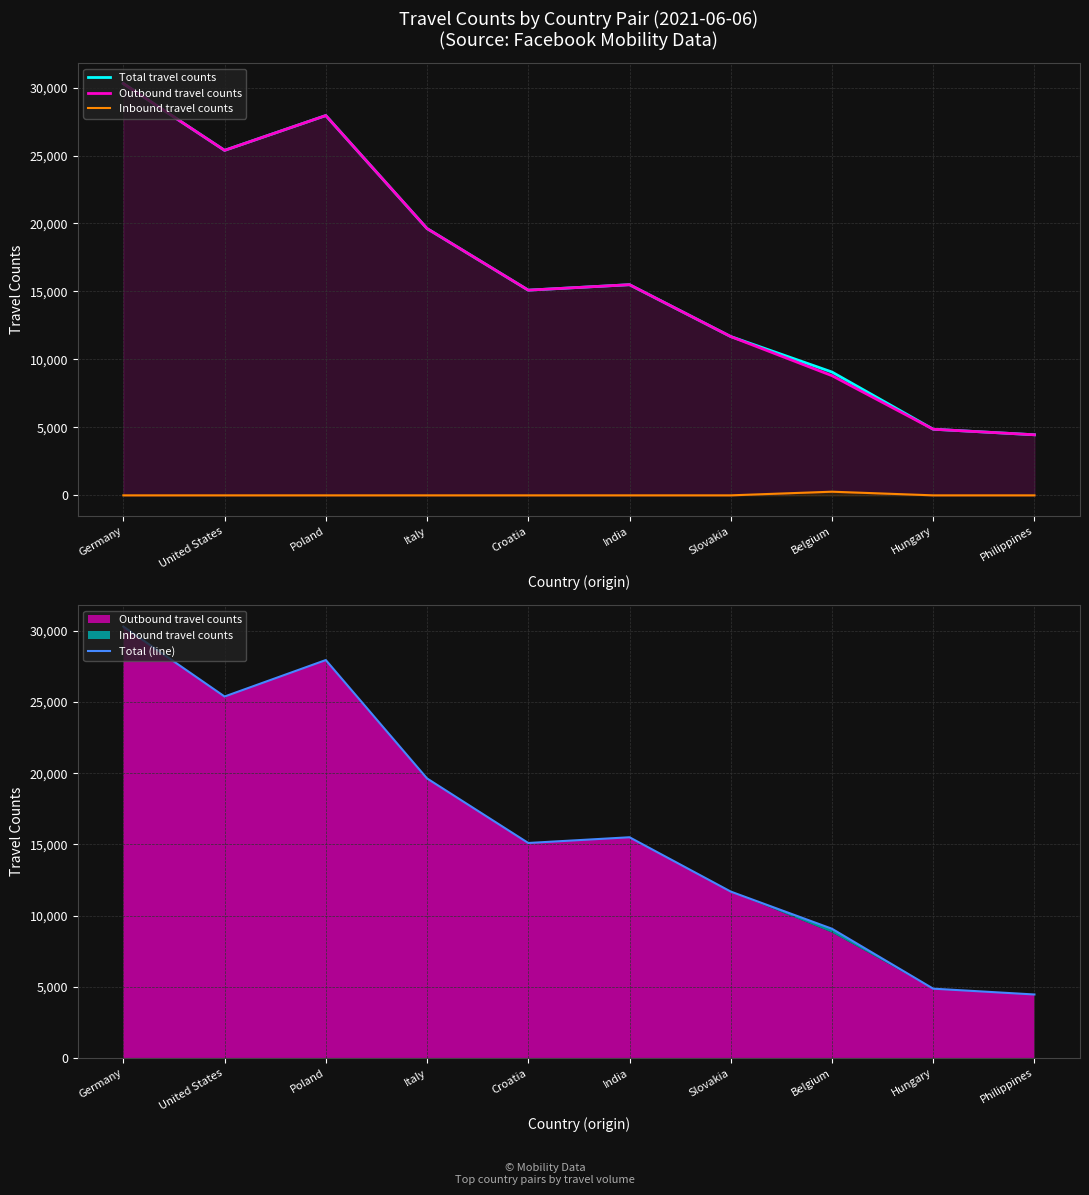

At which category is the sum across all series the highest?

Germany